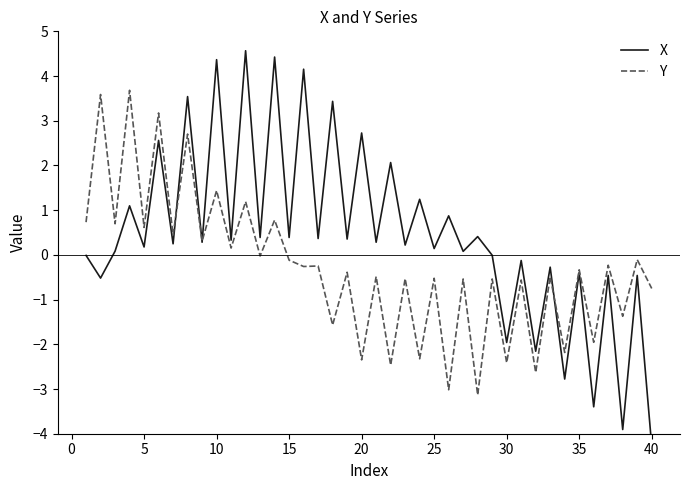

Is the value of X at 5 greater than the value of Y at 35?

No